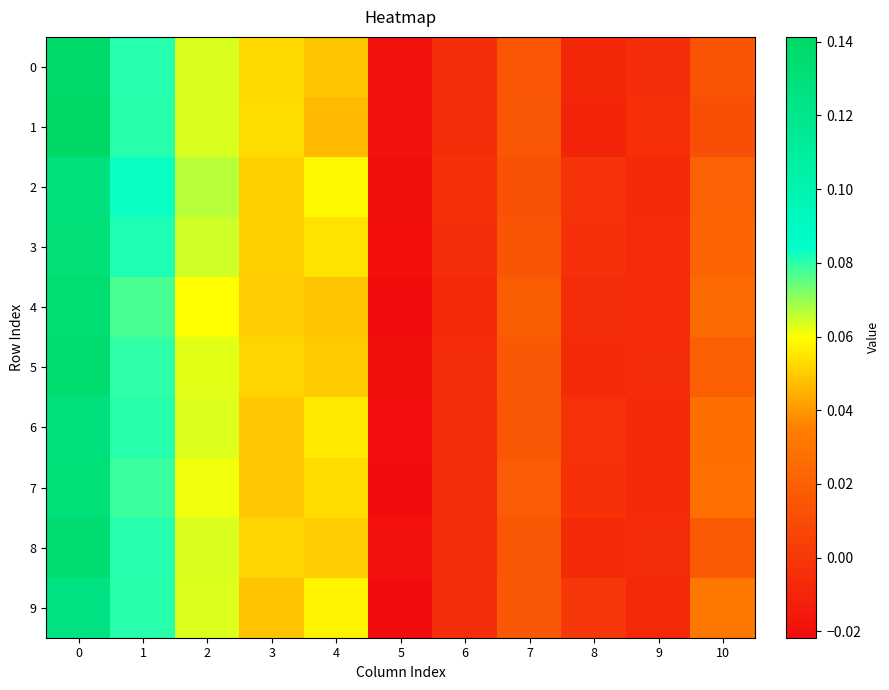

Reading left to right, list all the values displayed in this chart.

0: 0=0.1	1=0.1	2=0.1	3=0.1	4=0.0	5=-0.0	6=-0.0	7=0.0	8=-0.0	9=-0.0	10=0.0
1: 0=0.1	1=0.1	2=0.1	3=0.1	4=0.0	5=-0.0	6=-0.0	7=0.0	8=-0.0	9=-0.0	10=0.0
2: 0=0.1	1=0.1	2=0.1	3=0.1	4=0.1	5=-0.0	6=-0.0	7=0.0	8=-0.0	9=-0.0	10=0.0
3: 0=0.1	1=0.1	2=0.1	3=0.1	4=0.1	5=-0.0	6=-0.0	7=0.0	8=-0.0	9=-0.0	10=0.0
4: 0=0.1	1=0.1	2=0.1	3=0.1	4=0.0	5=-0.0	6=-0.0	7=0.0	8=-0.0	9=-0.0	10=0.0
5: 0=0.1	1=0.1	2=0.1	3=0.1	4=0.0	5=-0.0	6=-0.0	7=0.0	8=-0.0	9=-0.0	10=0.0
6: 0=0.1	1=0.1	2=0.1	3=0.0	4=0.1	5=-0.0	6=-0.0	7=0.0	8=-0.0	9=-0.0	10=0.0
7: 0=0.1	1=0.1	2=0.1	3=0.0	4=0.1	5=-0.0	6=-0.0	7=0.0	8=-0.0	9=-0.0	10=0.0
8: 0=0.1	1=0.1	2=0.1	3=0.1	4=0.1	5=-0.0	6=-0.0	7=0.0	8=-0.0	9=-0.0	10=0.0
9: 0=0.1	1=0.1	2=0.1	3=0.0	4=0.1	5=-0.0	6=-0.0	7=0.0	8=-0.0	9=-0.0	10=0.0